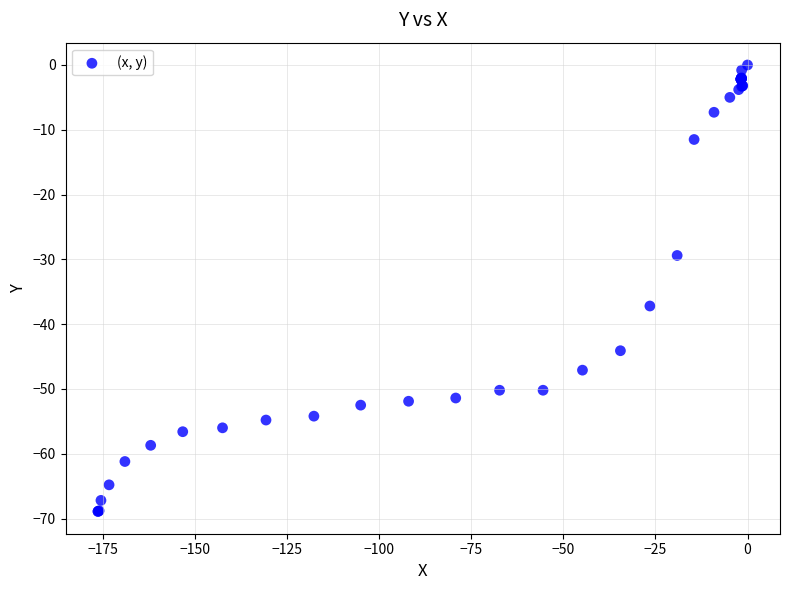

What Y value in the scatter plot is closest to -34?

-37.2